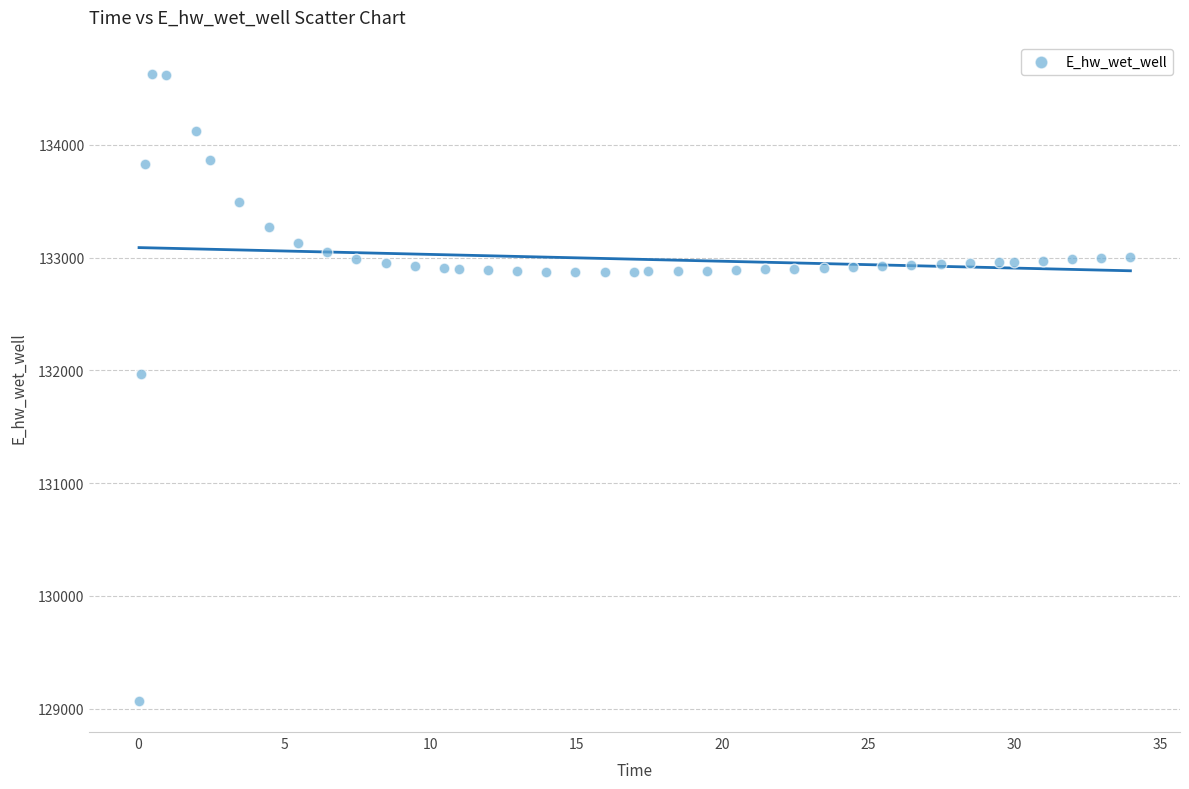

What Y value in the scatter plot is closest to 131850?

131970.7